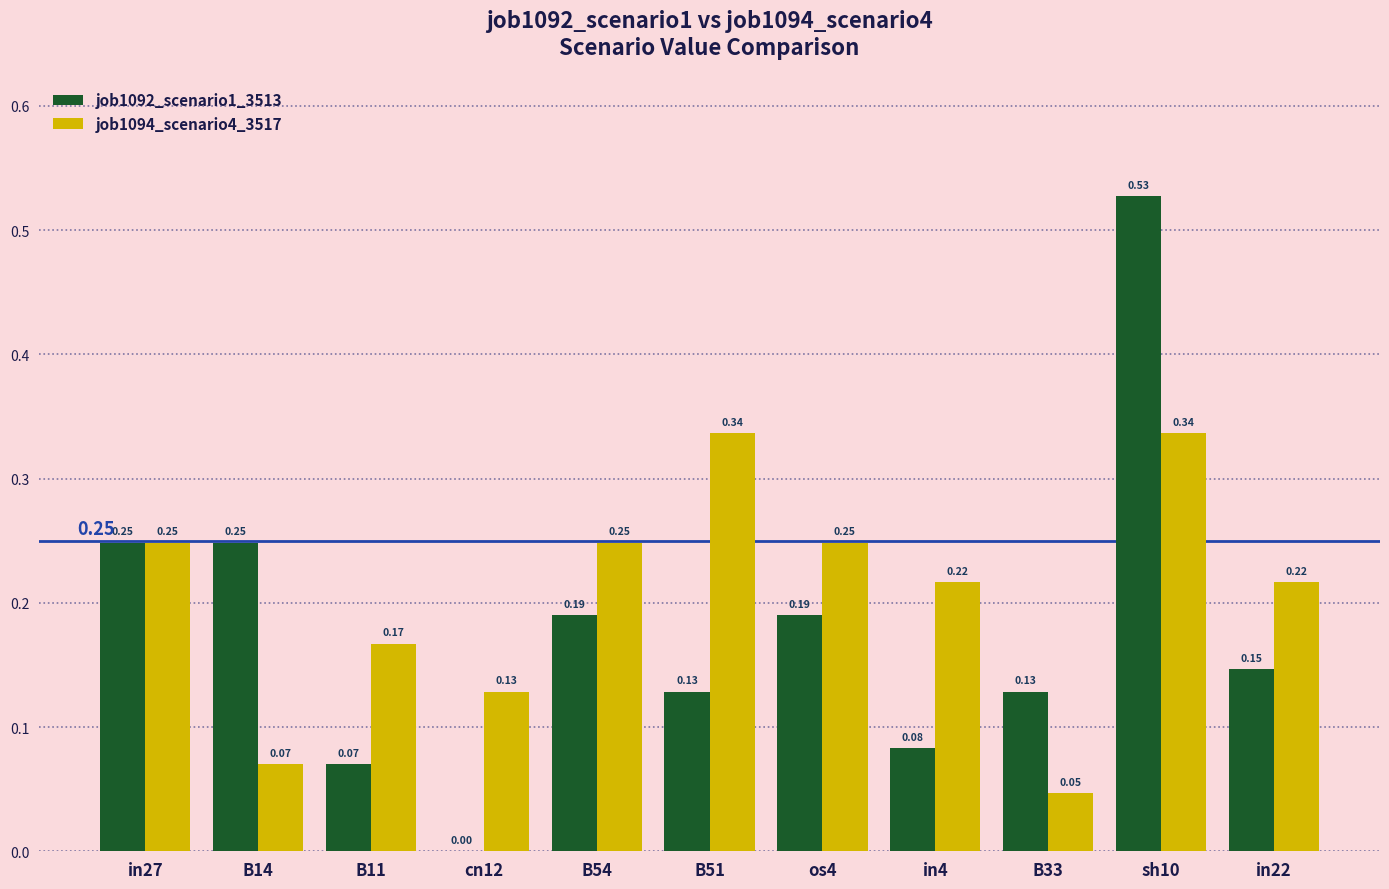

The job1094_scenario4_3517 series shows 0.1 at in4. True or false?

False